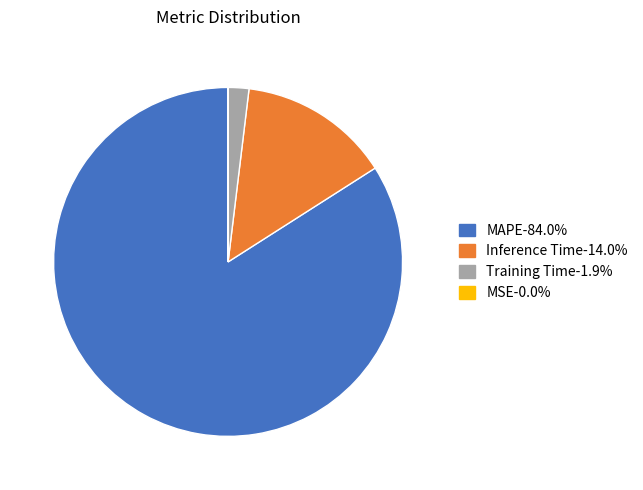

Which slice is the largest?

MAPE